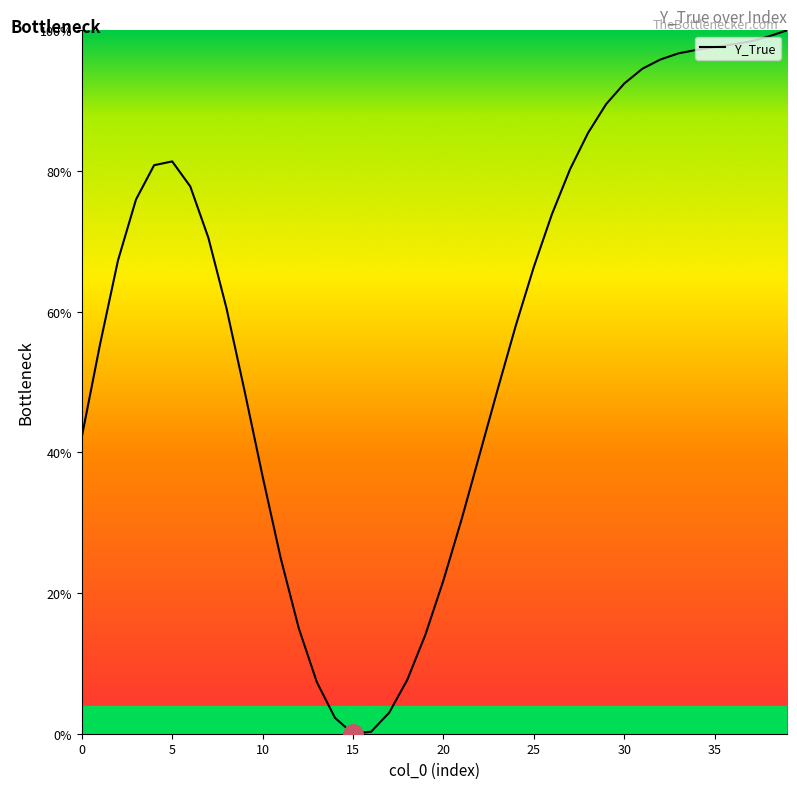

What is the maximum value shown in the chart?

100.0